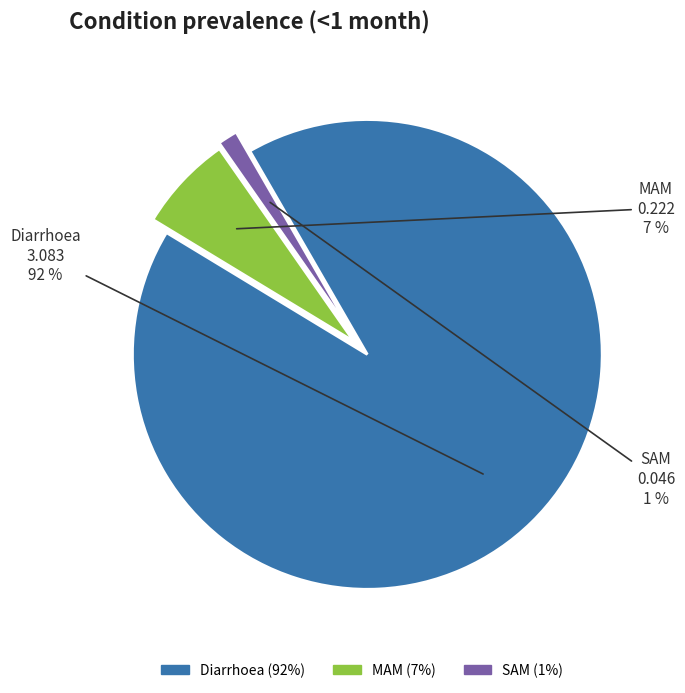

Is the sum of MAM and SAM greater than half?

No